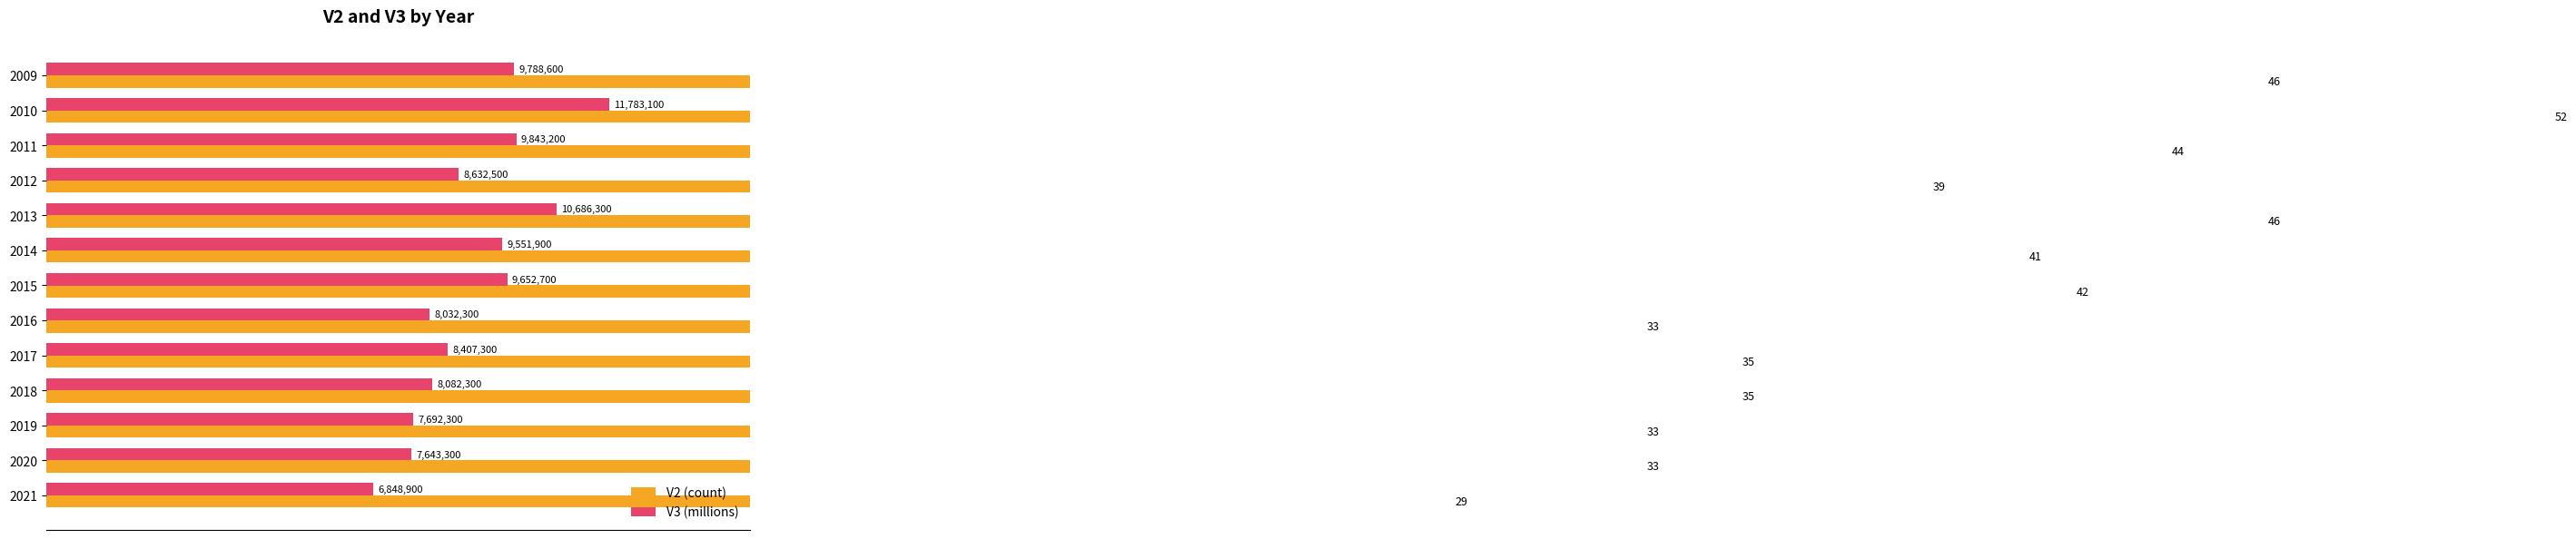

The value of V3 (millions) at 2009 is 5.6. True or false?

False